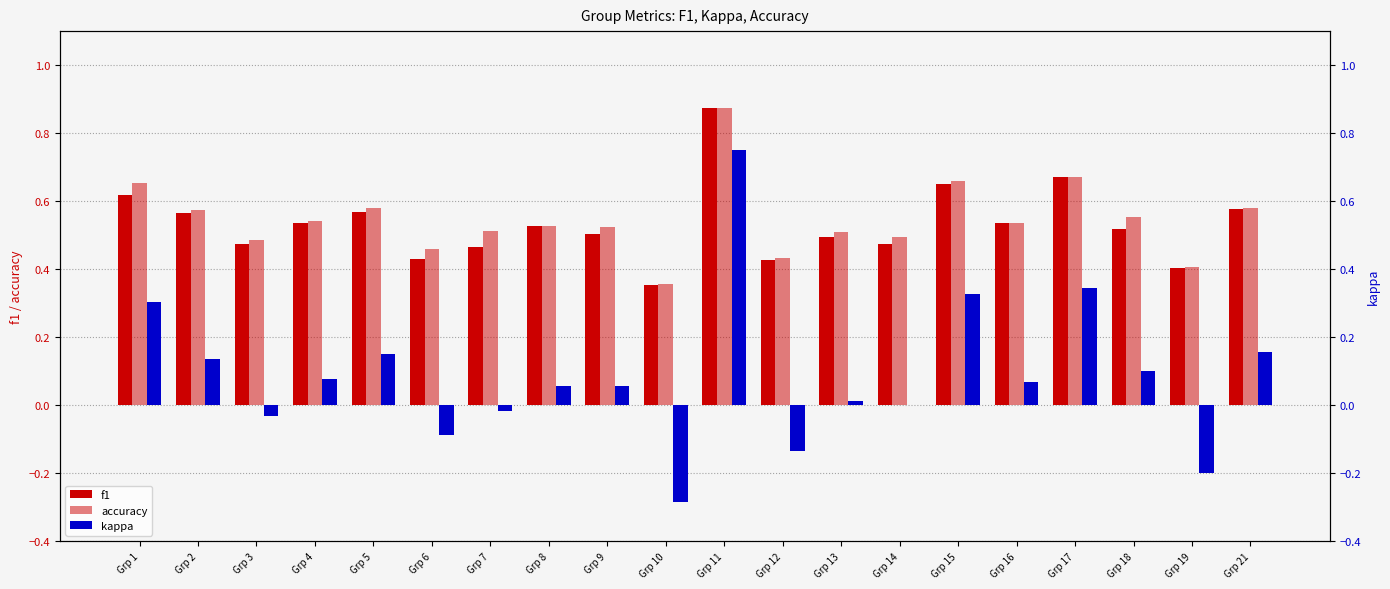

What is the sum of the kappa values at Grp 18 and Grp 4?

0.2